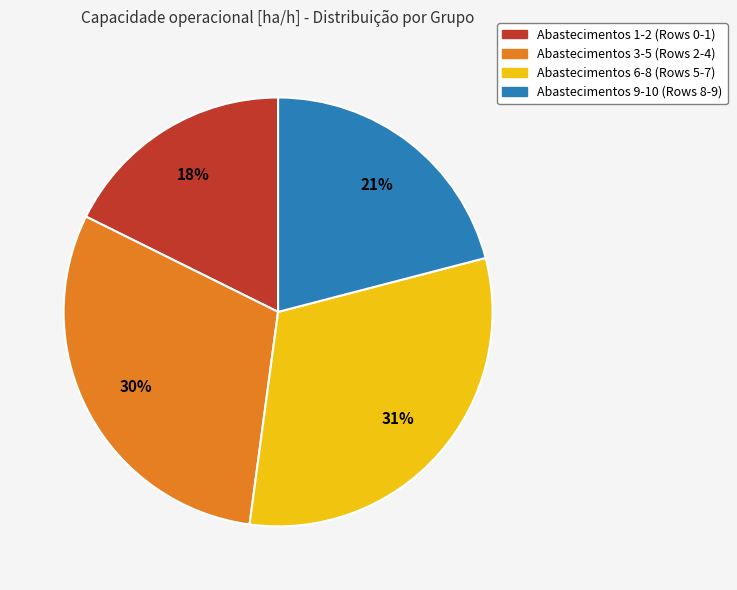

The Abastecimentos 1-2 (Rows 0-1) slice represents 6% of the pie. True or false?

False